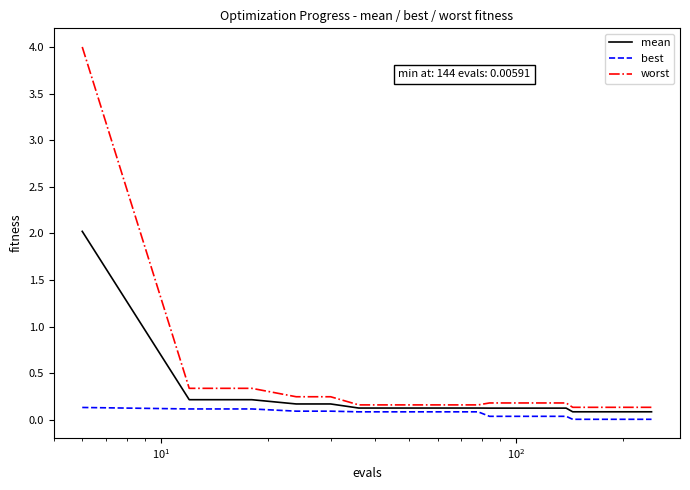

What is the maximum value shown in the chart?

4.0